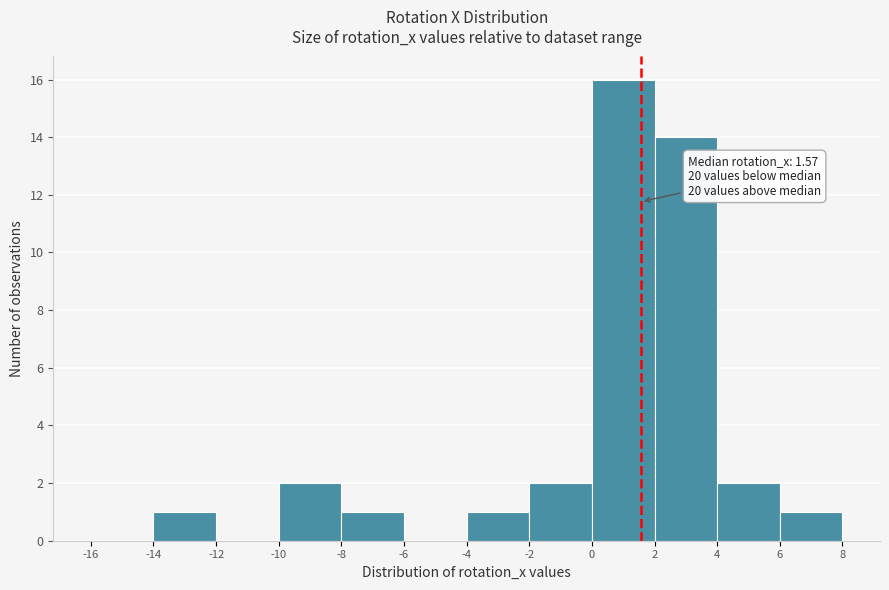

Which range on the x-axis has the tallest bar?

0 to 2